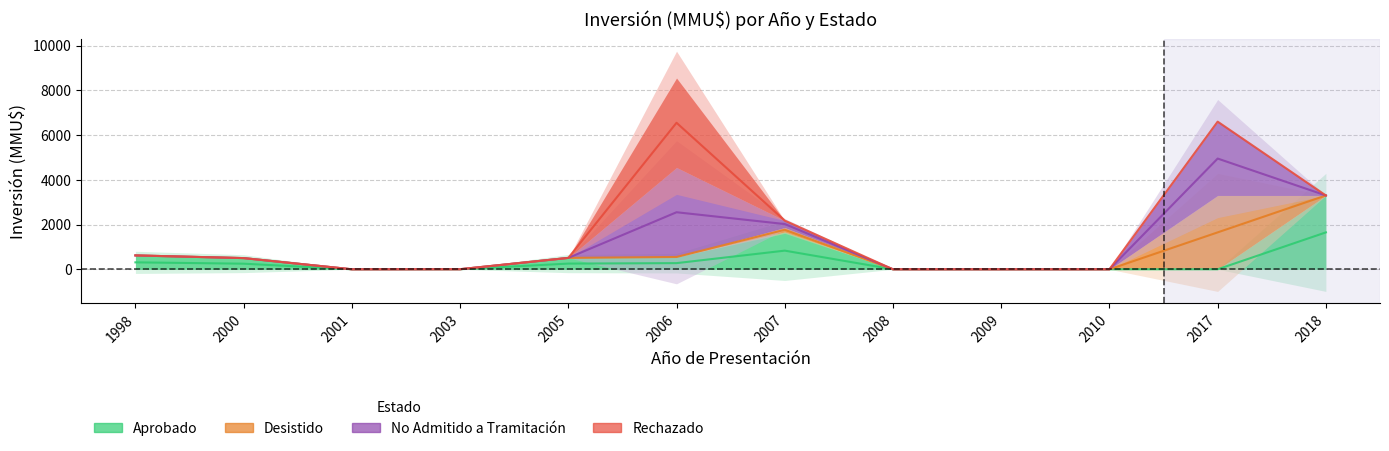

True or false: No Admitido a Tramitación and Desistido intersect in this chart.

False